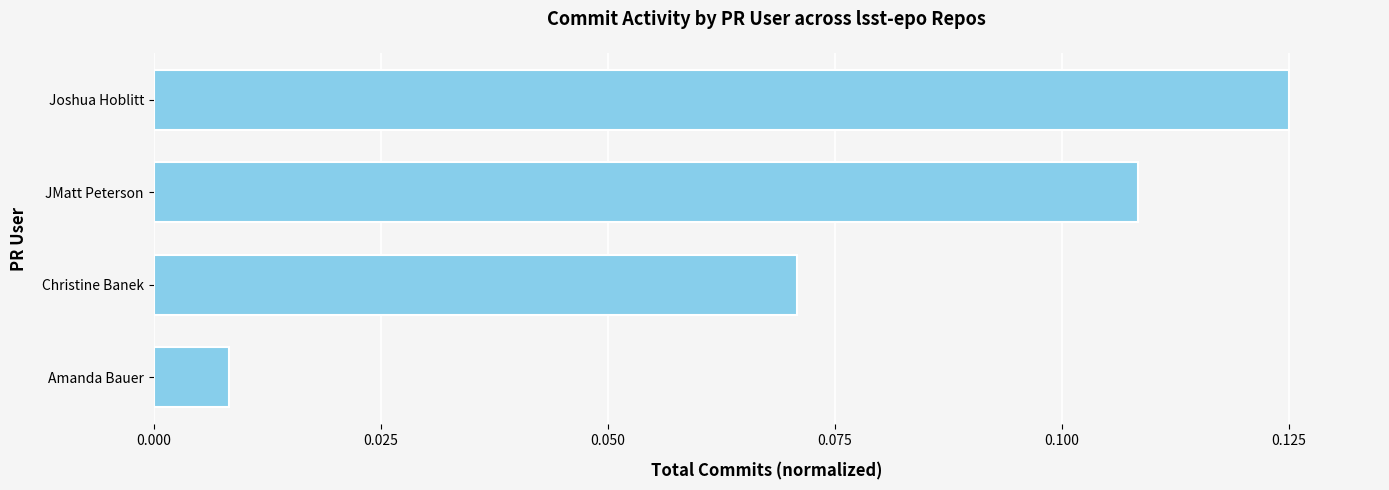

At which category does the chart reach its minimum across all series?

Amanda Bauer